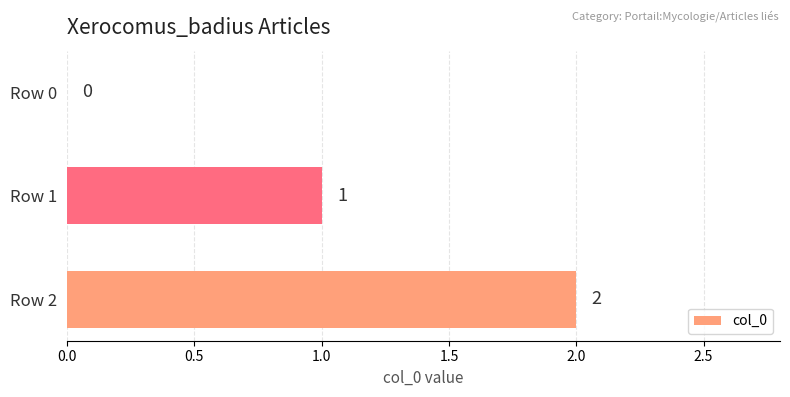

Where is the data nearest to the value 1?

Row 1